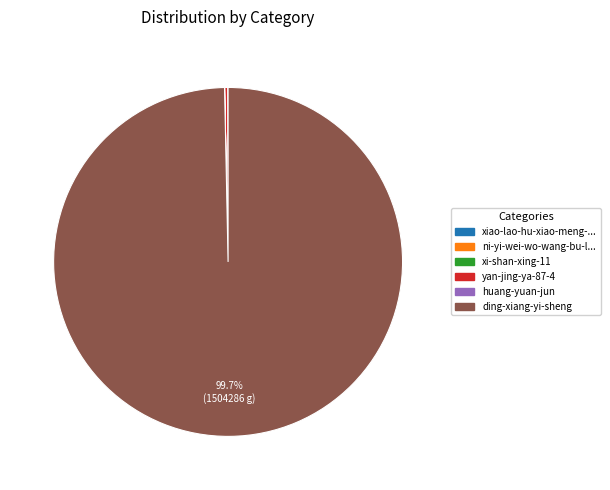

Does any single category account for the majority?

Yes